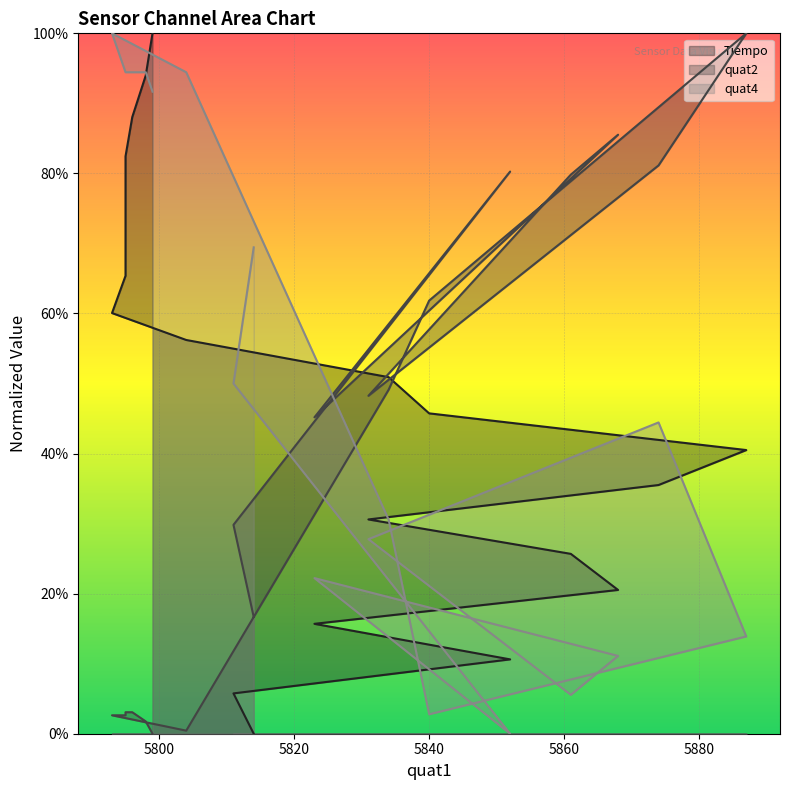

What is the highest value of the quat2 series?

1.0